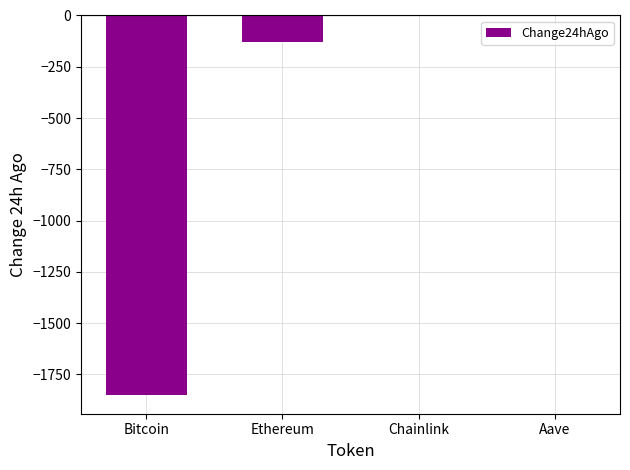

The chart shows a value of -129.2 at Ethereum. True or false?

True